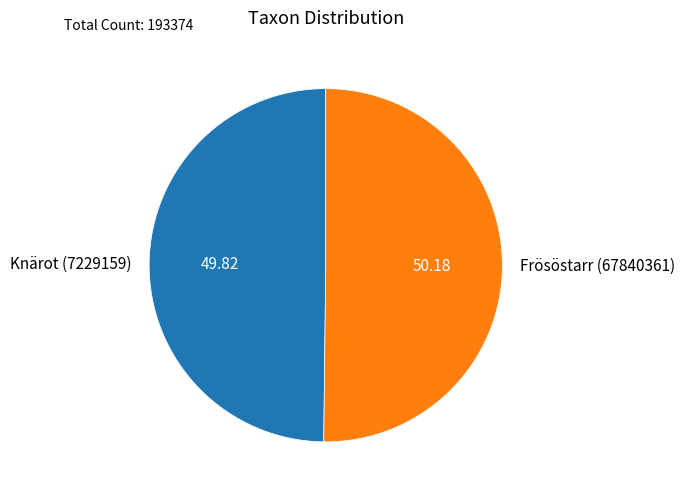

Approximately how many times larger is the value at Knärot (7229159) compared to Frösöstarr (67840361)?

1.0